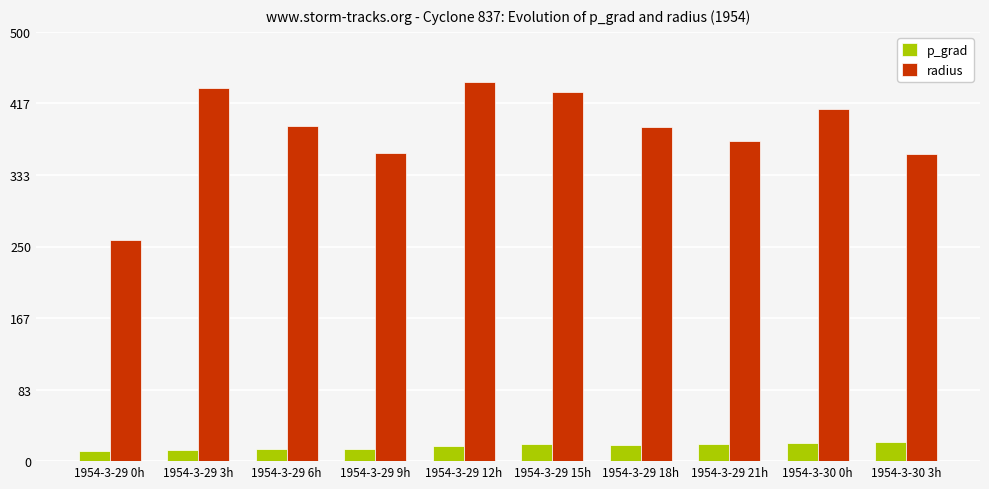

What is the sum of the p_grad values at 1954-3-30 0h and 1954-3-30 3h?

53.1